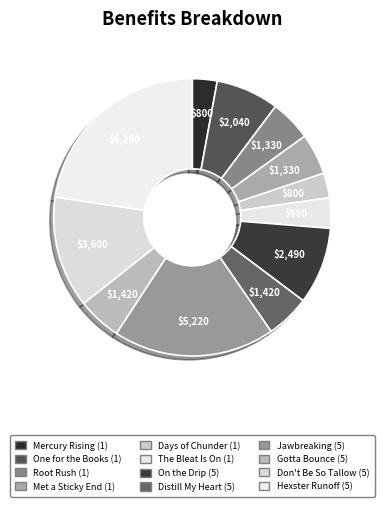

Which slice is the smallest?

Mercury Rising (1)